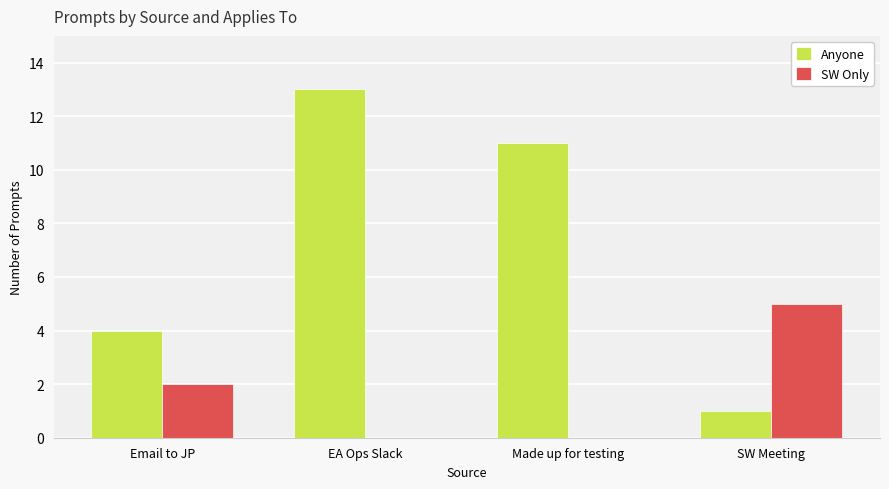

Is it true that Anyone equals 22 at EA Ops Slack?

False